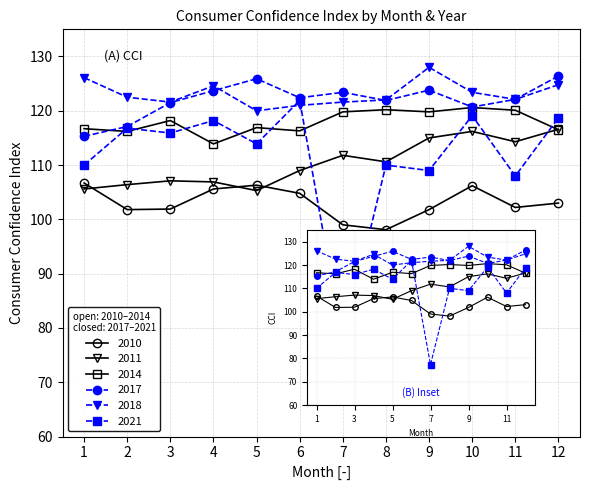

Reading right to left, extract all data points from this chart.

2010: 103.0	102.2	106.2	101.8	98.1	99.0	104.8	106.3	105.6	101.9	101.8	106.7
2011: 116.6	114.3	116.2	115.0	110.6	111.8	109.0	105.3	106.9	107.1	106.4	105.6
2014: 116.5	120.1	120.6	119.8	120.2	119.8	116.3	116.9	113.9	118.2	116.2	116.7
2017: 126.4	122.1	120.7	123.8	121.9	123.4	122.4	125.9	123.7	121.5	117.1	115.3
2018: 124.8	122.1	123.4	128.0	122.0	121.6	121.0	120.0	124.6	121.6	122.5	126.1
2021: 118.7	108.0	119.1	109.0	110.0	77.3	121.9	113.9	118.2	115.9	116.8	110.0